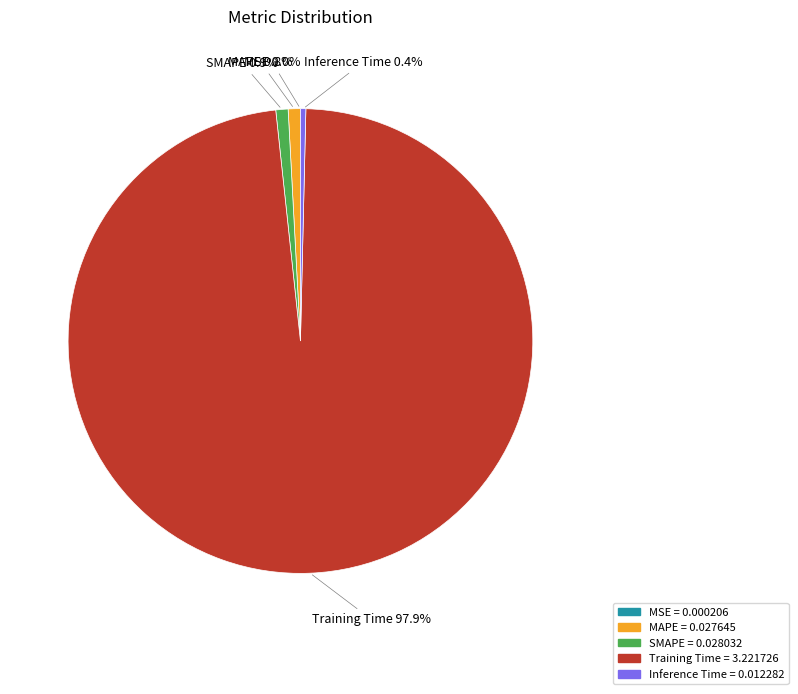

To the nearest percent, what is the average slice percentage?

20%